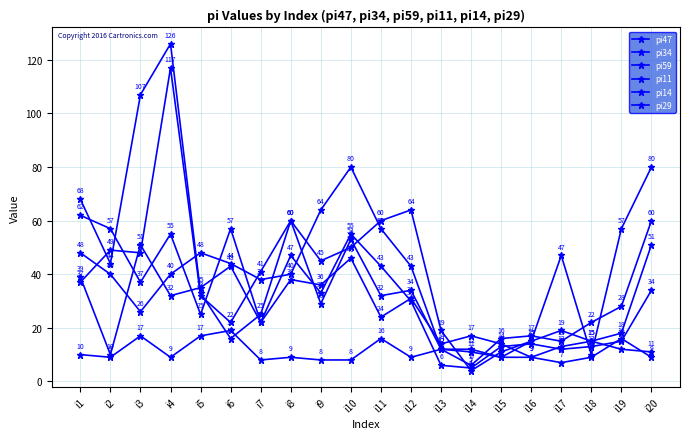

Is this an area chart (filled region under the line)?

No